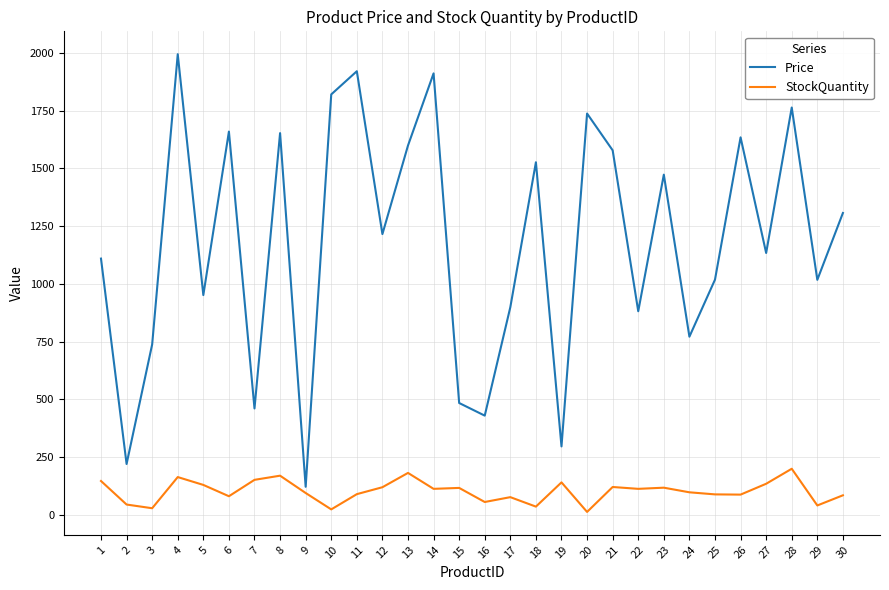

What is the greatest value displayed?

1994.8